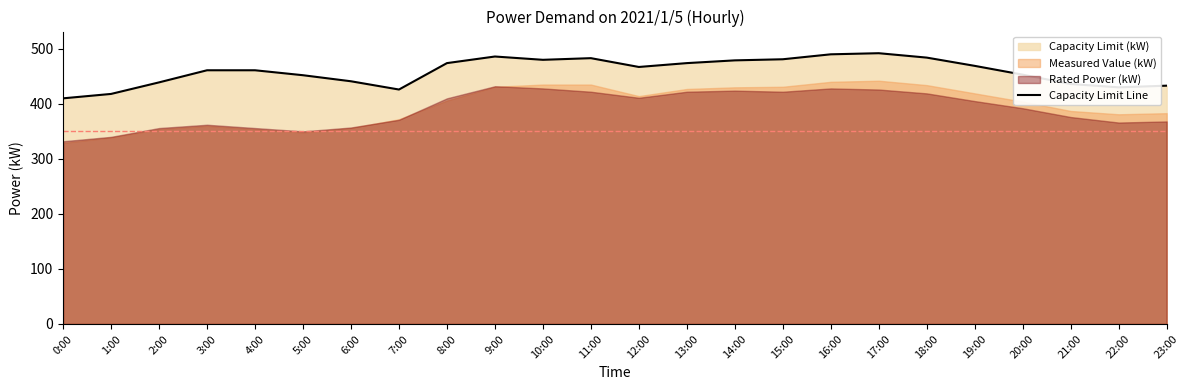

What is the value of the 11th point from the left?

480